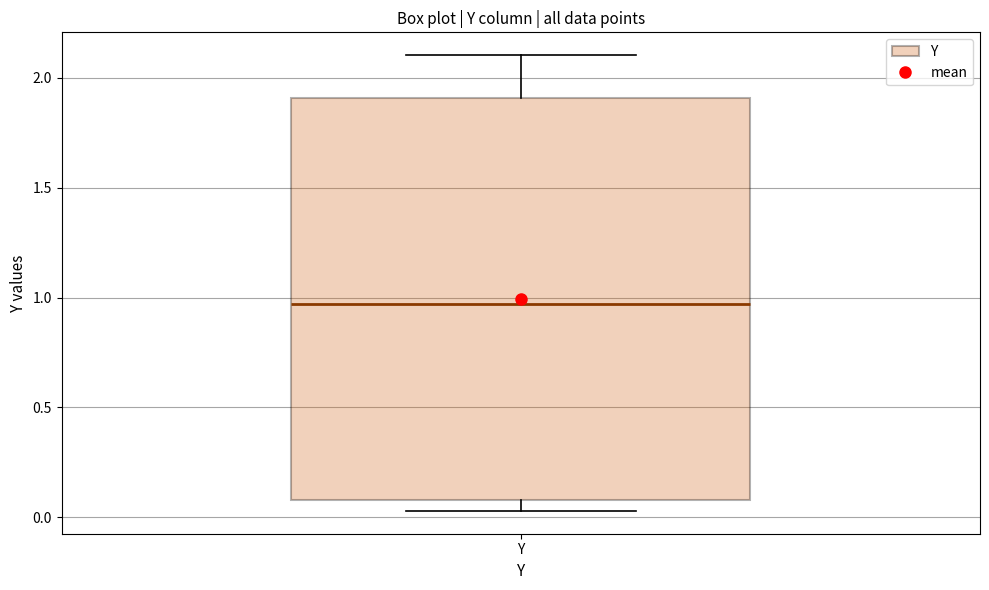

Where does the lower whisker of the box for Y end on the y-axis? The values are not printed on the chart, so give them approximately, as read against the axis.

0.05